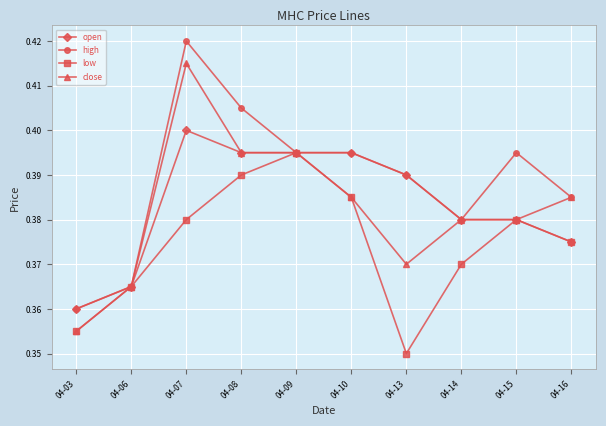

Where is the first local maximum for low?

04-09